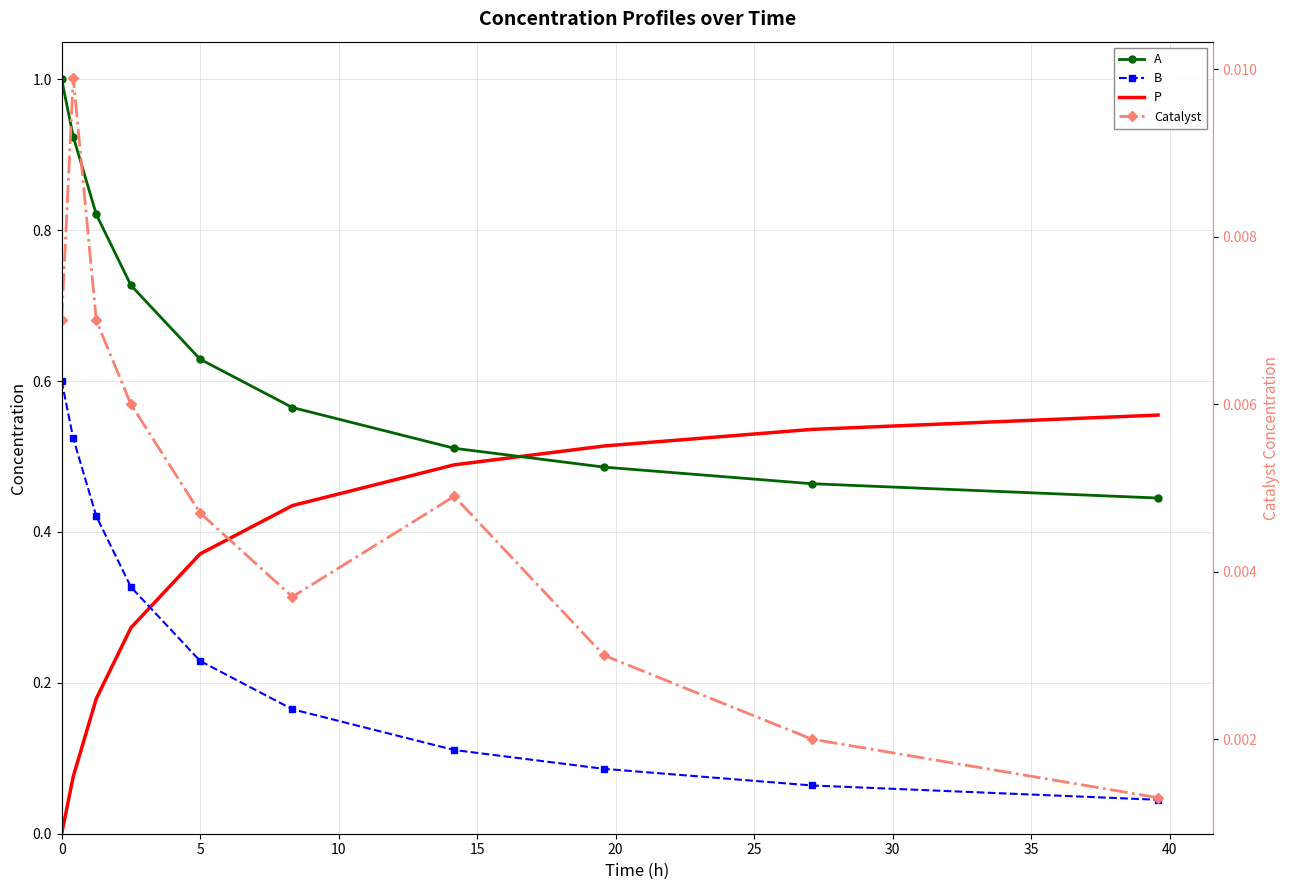

Reading left to right, extract all data points from this chart.

A: 1.0	0.9	0.8	0.7	0.6	0.6	0.5	0.5	0.5	0.4
B: 0.6	0.5	0.4	0.3	0.2	0.2	0.1	0.1	0.1	0.0
P: 0.0	0.1	0.2	0.3	0.4	0.4	0.5	0.5	0.5	0.6
Catalyst: 0.0	0.0	0.0	0.0	0.0	0.0	0.0	0.0	0.0	0.0